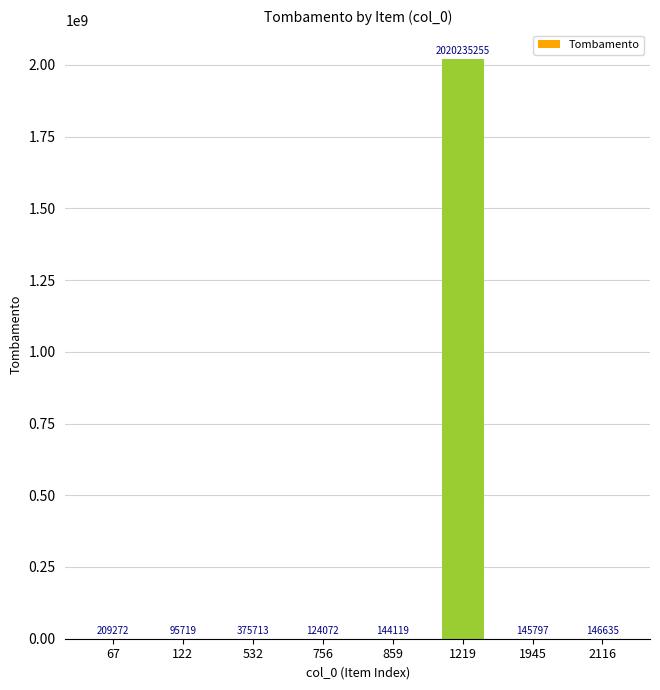

Which has a higher value, 2116 or 859?

2116